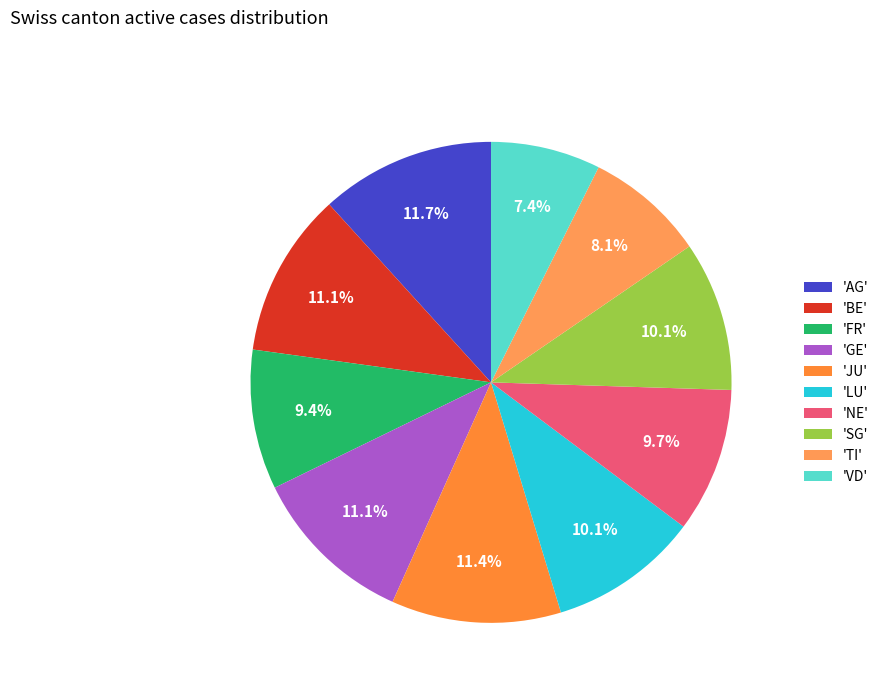

Rank the categories by value from highest to lowest.

AG, JU, BE, GE, LU, SG, NE, FR, TI, VD